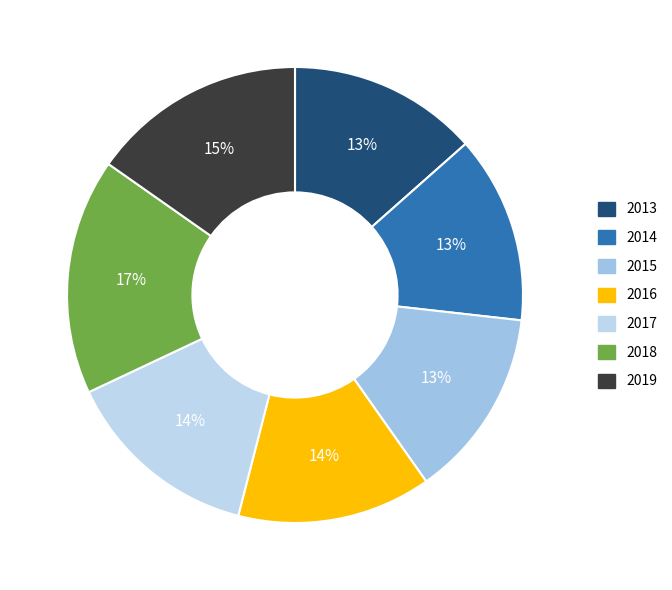

What percentage is NOT represented by 2019?

84.7%